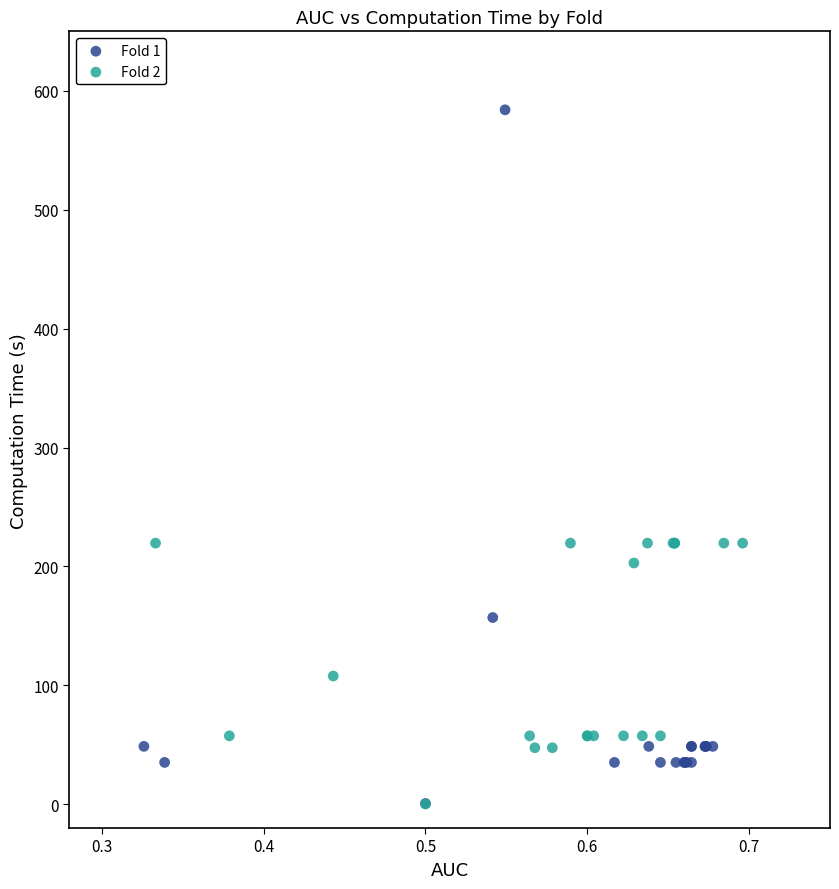

Which series has the largest Y range (max minus min)?

Fold 1